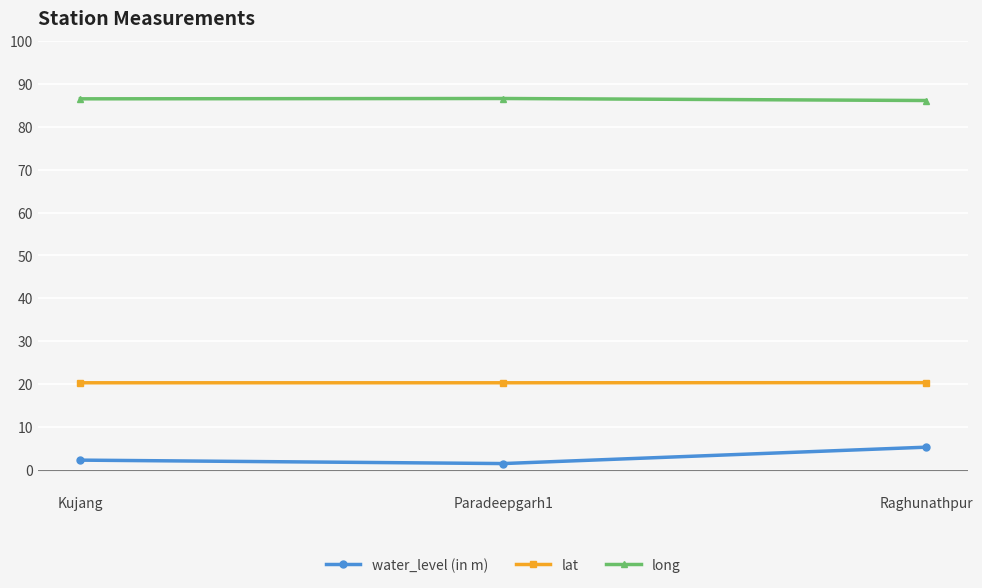

How many distinct data groups are displayed?

3